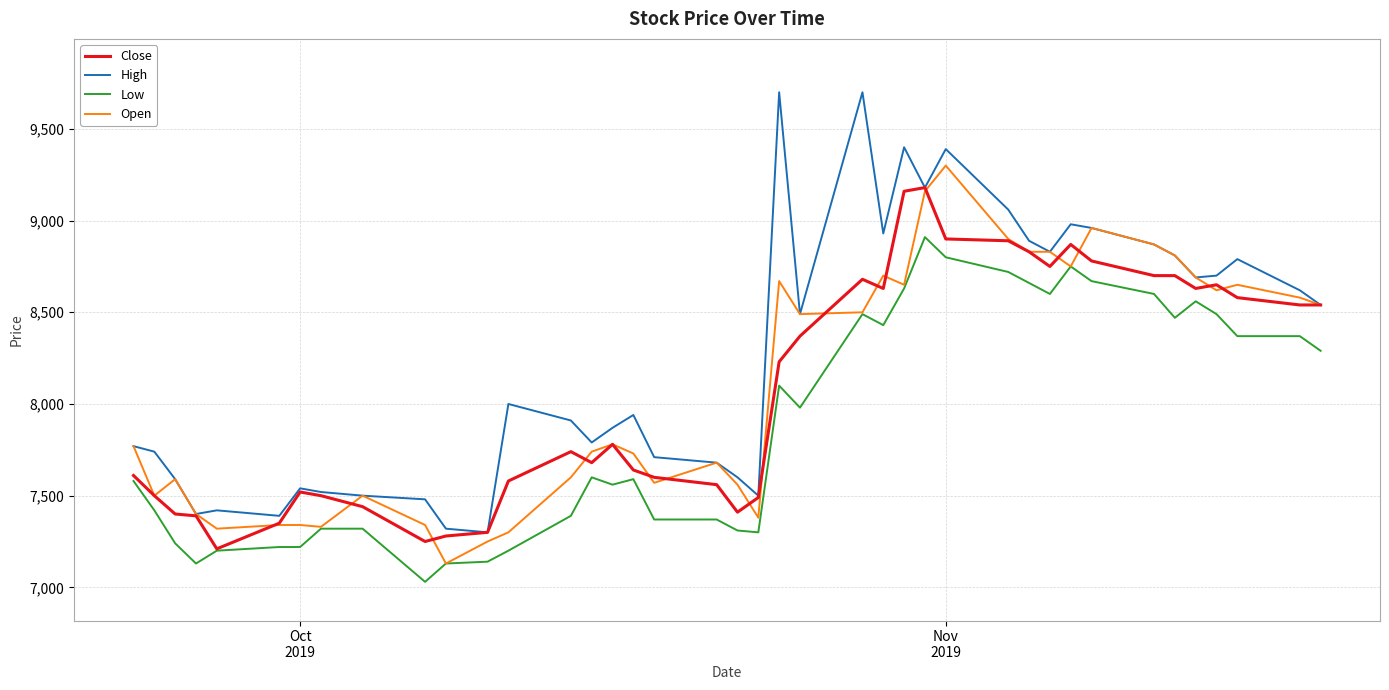

Which series has the largest total across all categories?

High